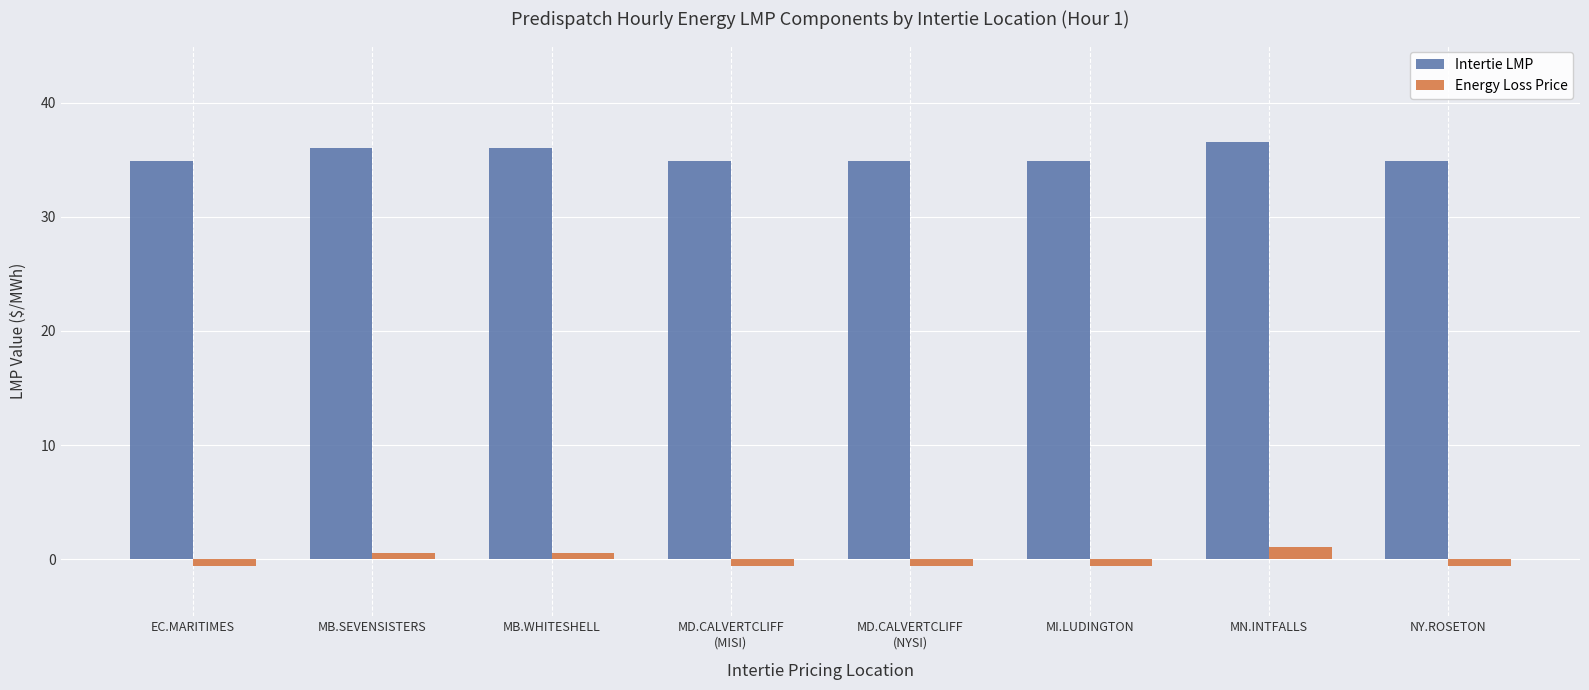

What are all the series names shown in the legend?

Intertie LMP, Energy Loss Price